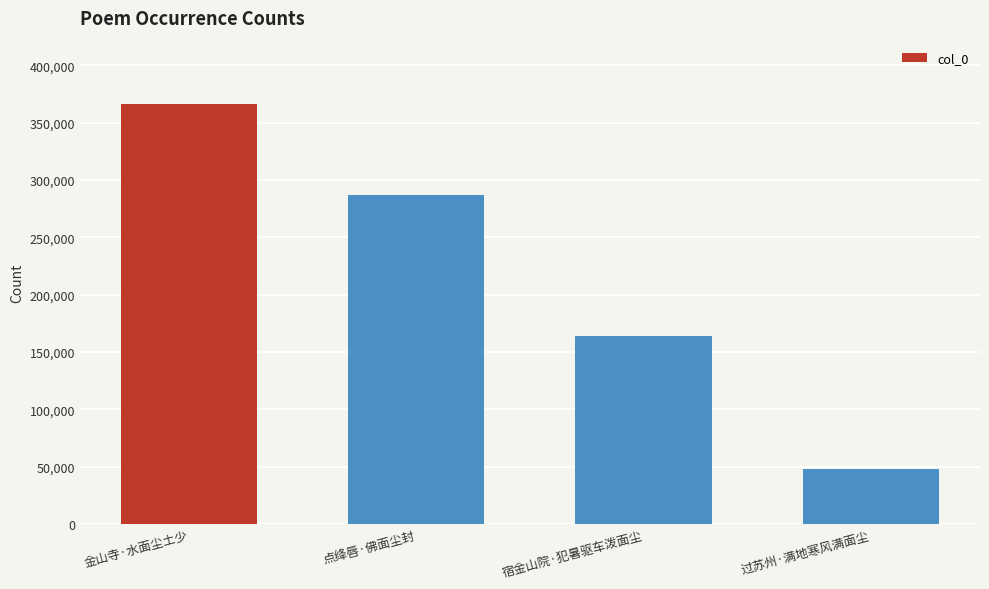

Between 金山寺·水面尘土少 and 点绛唇·佛面尘封, which is larger?

金山寺·水面尘土少